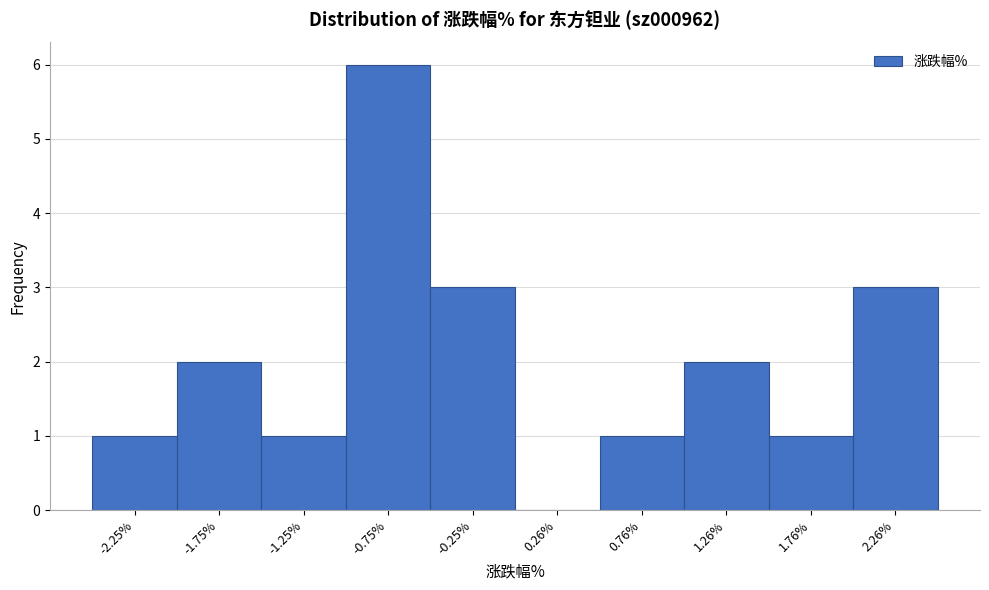

Which range on the x-axis has the tallest bar?

-1.0 to -0.5